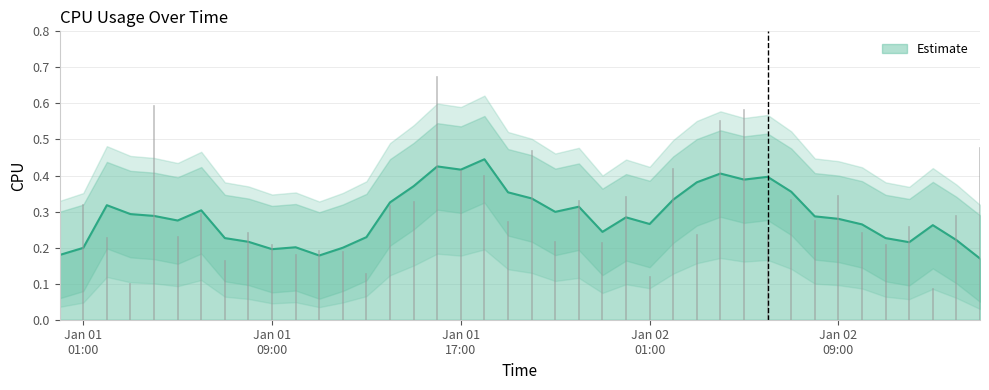

What is the average value?

0.3